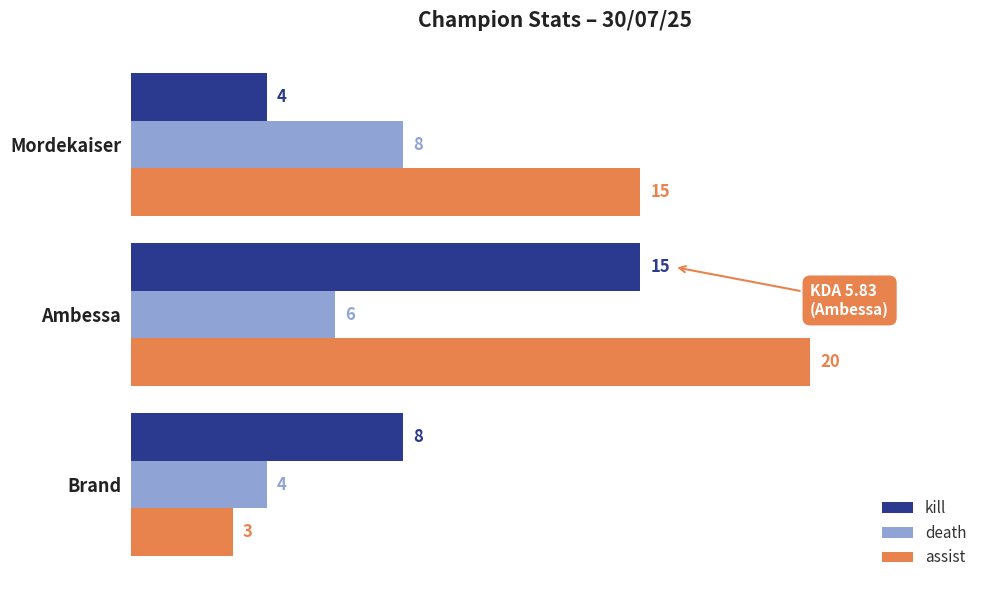

Where is assist nearest to the value 11?

Mordekaiser